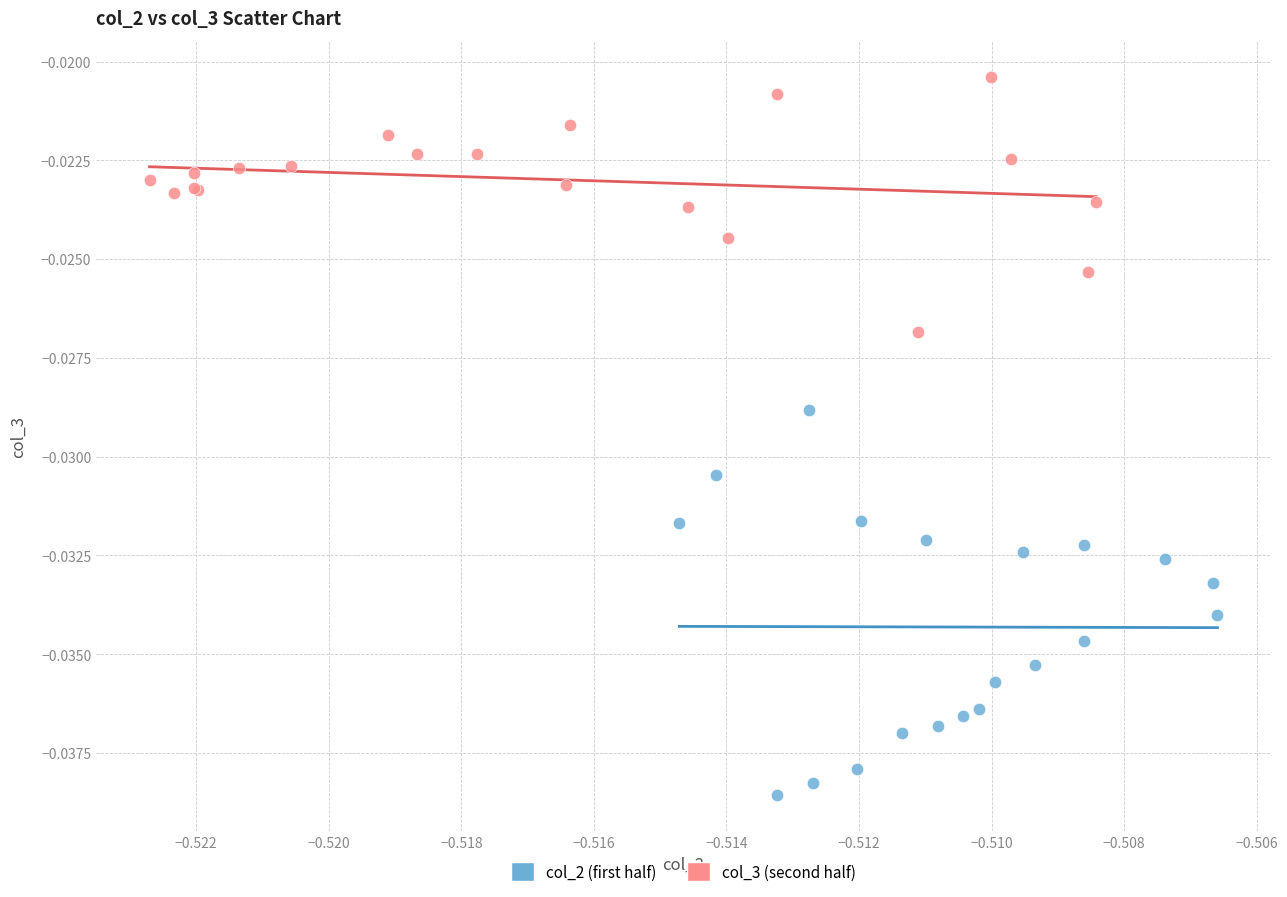

Which series contains the lowest Y value?

col_2 (first half)